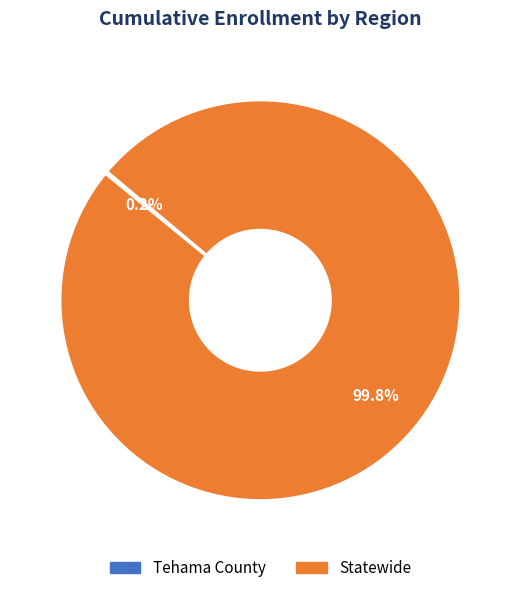

Which slice is the largest?

Statewide